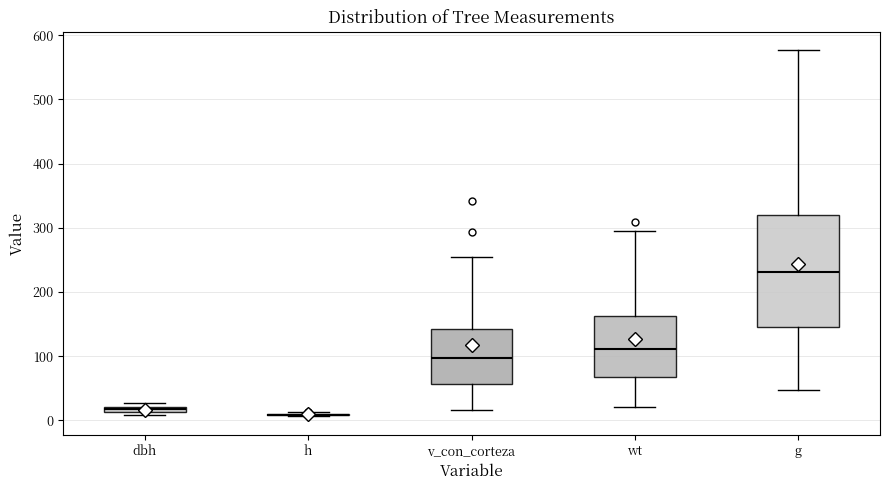

Comparing the boxes themselves (not the whiskers), which one is the tallest?

g